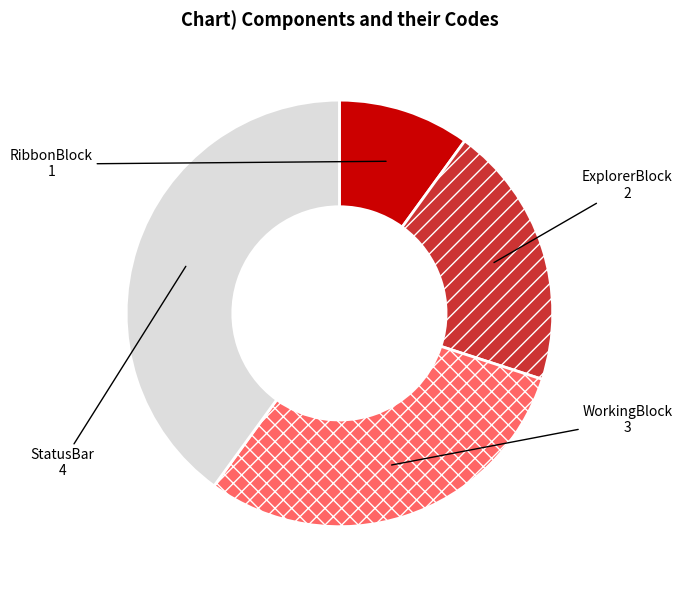

What is the ratio of the value at ExplorerBlock to the value at RibbonBlock?

2.0